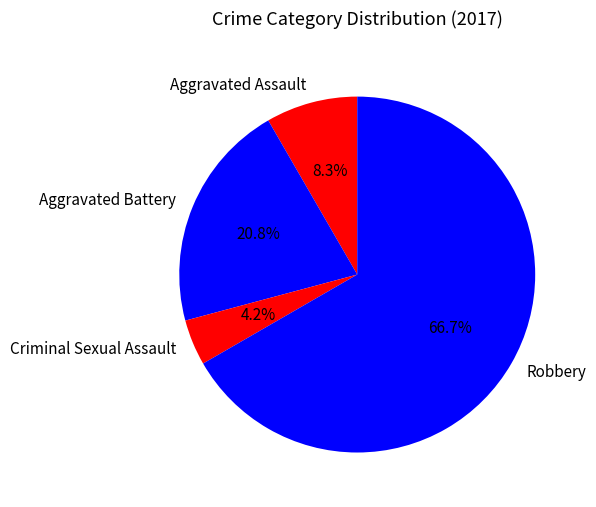

How many segments does this pie chart have?

4